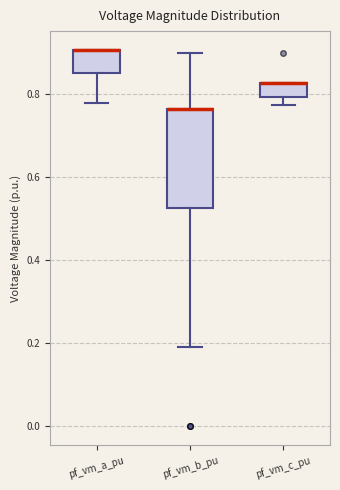

Reading left to right, read every box against the y-axis: the position of its median line, the range the box covers, and the ends of its whiskers. The values are not printed on the chart, so give them approximately, as read against the axis.

pf_vm_a_pu: median 0.90 (drawn on the box's upper edge), box 0.86 to 0.90, whiskers 0.78 to 0.90
pf_vm_b_pu: median 0.76 (drawn on the box's upper edge), box 0.52 to 0.76, whiskers 0.20 to 0.90
pf_vm_c_pu: median 0.82 (drawn on the box's upper edge), box 0.80 to 0.82, whiskers 0.78 to 0.82